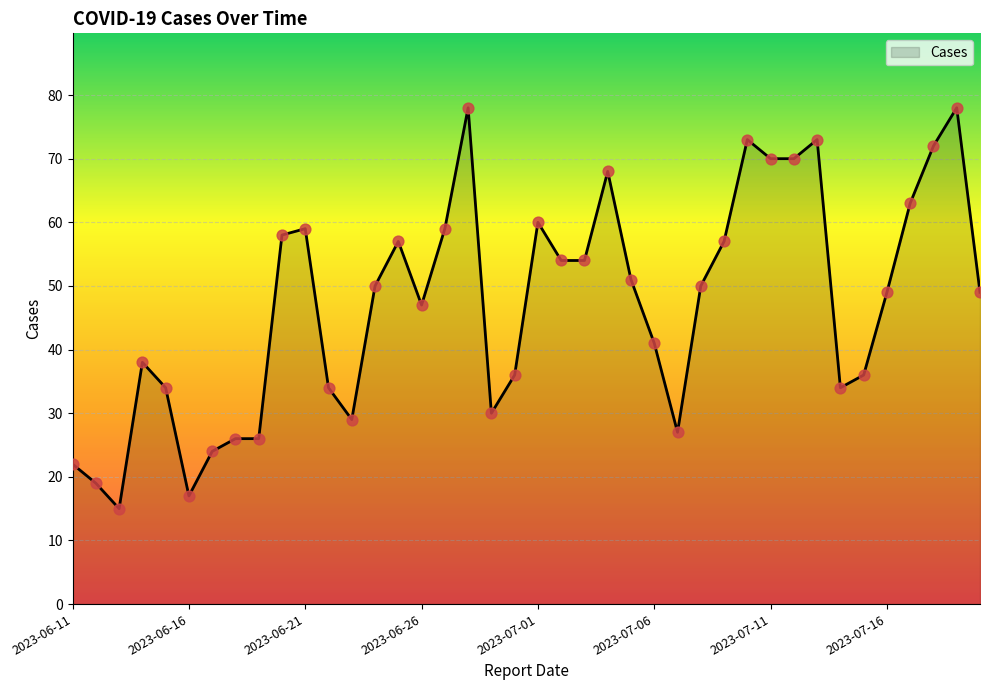

What is the maximum value shown in the chart?

78